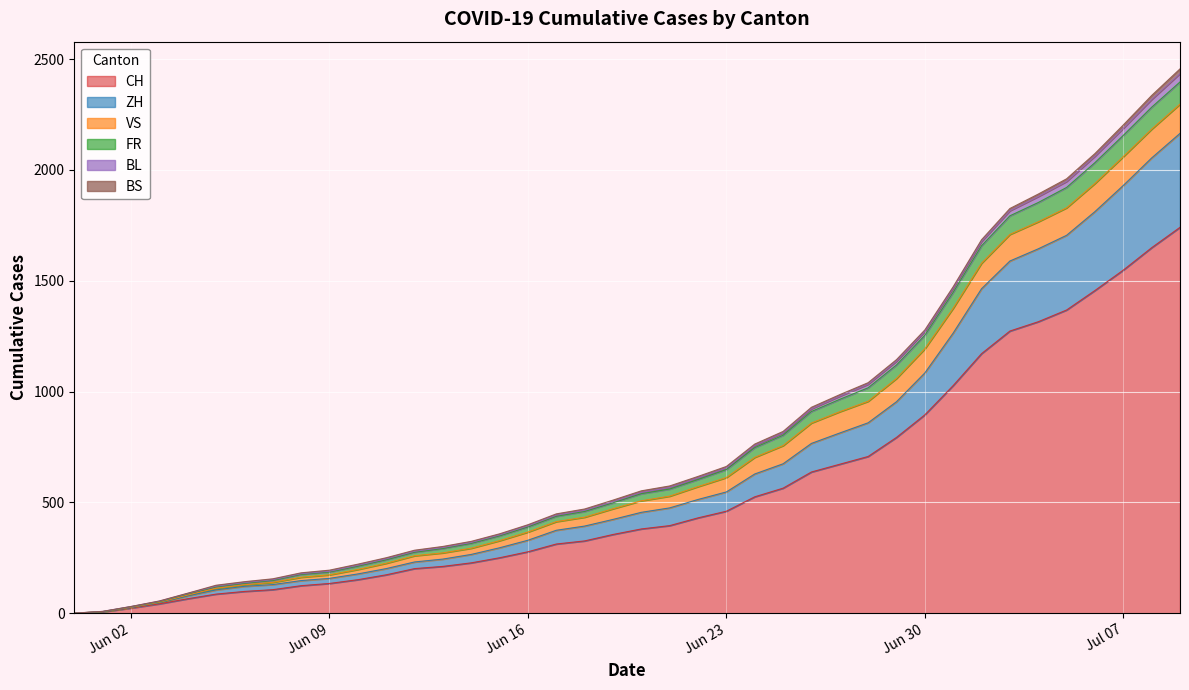

Does the chart display data point markers on the line(s)?

No